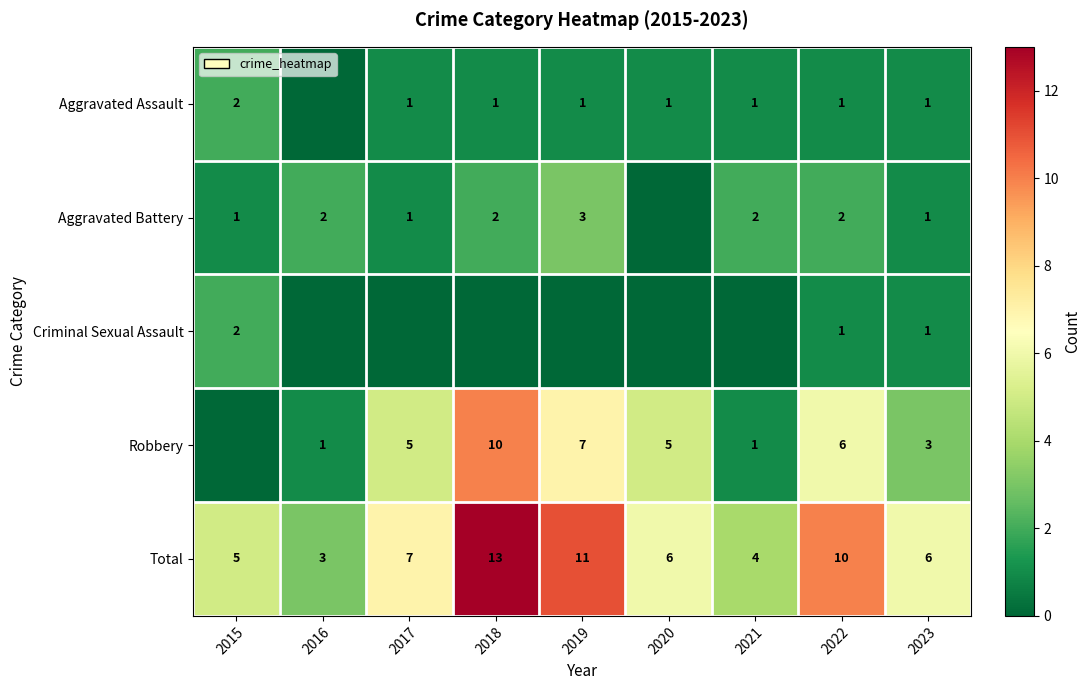

At how many categories does at least one series exceed 12?

1